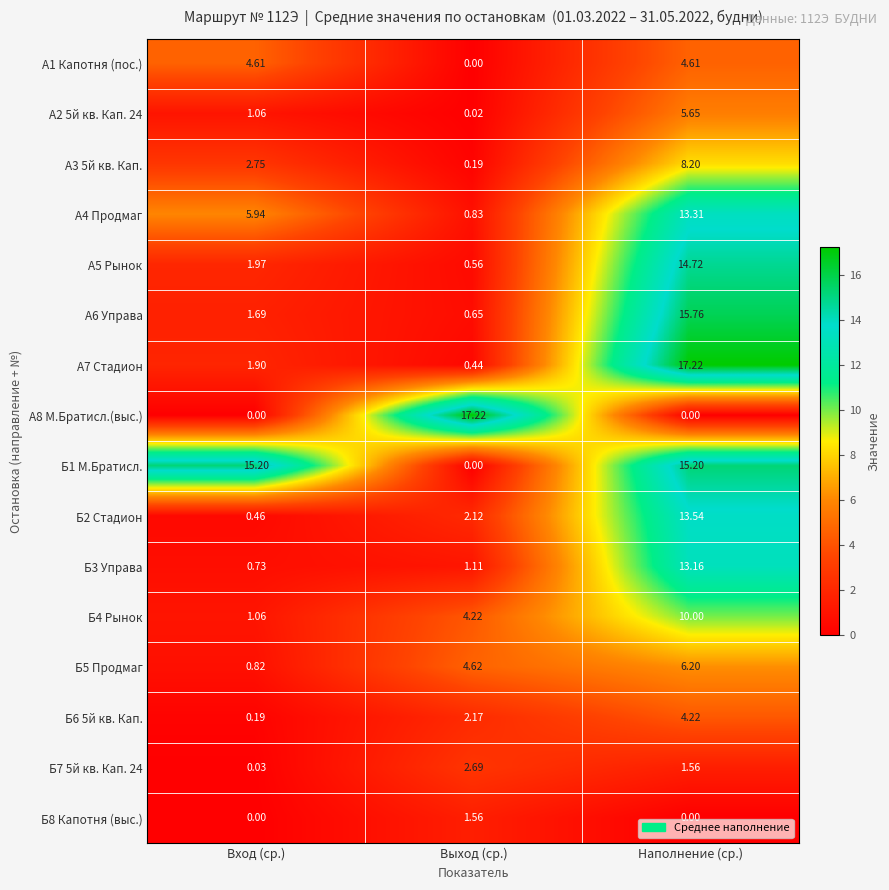

How many categories are shown in the chart?

3